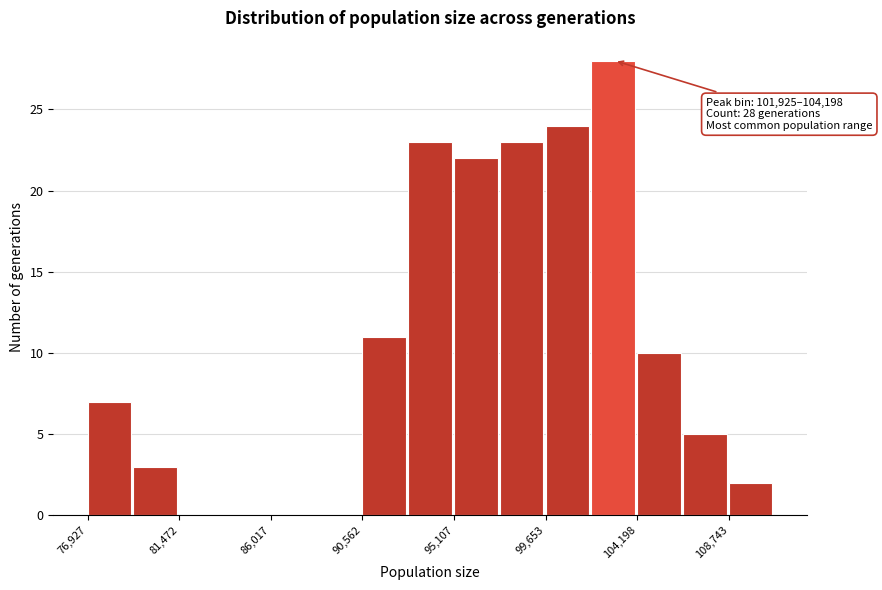

Over which range of the x-axis is the bar tallest?

102000 to 104000